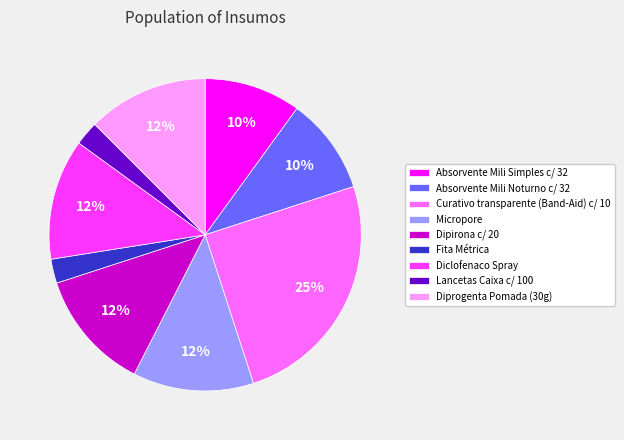

Between Absorvente Mili Simples c/ 32 and Diclofenaco Spray, which is larger?

Diclofenaco Spray